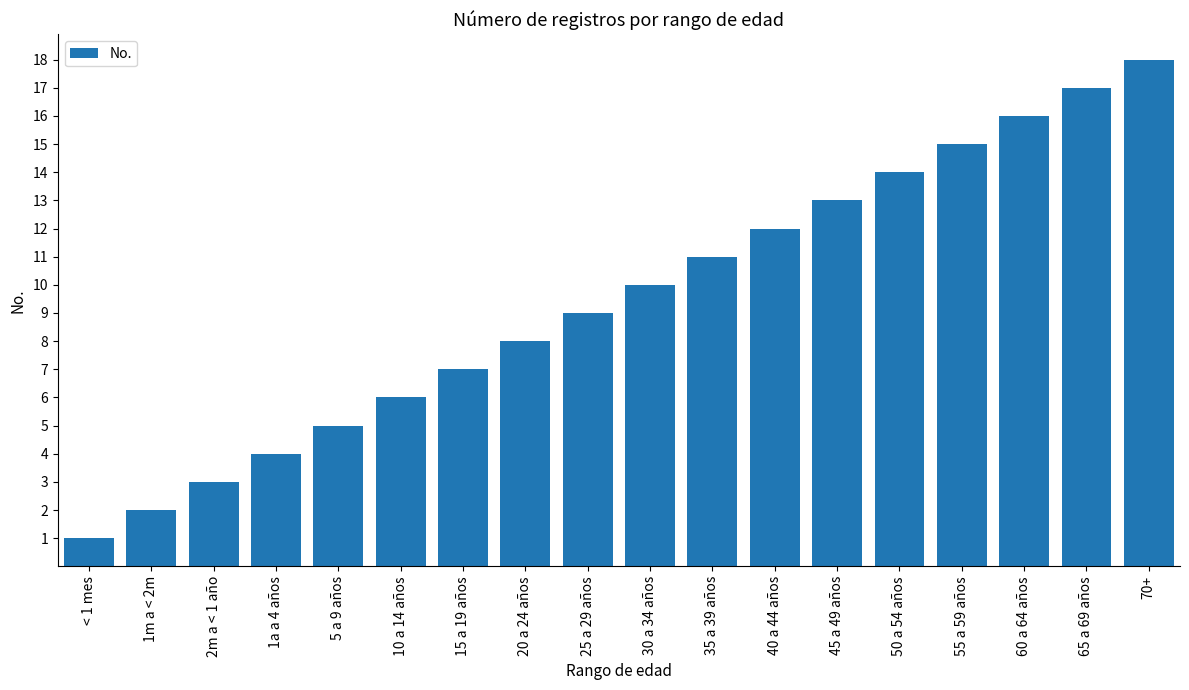

Which has a higher value, 50 a 54 años or 1m a < 2m?

50 a 54 años